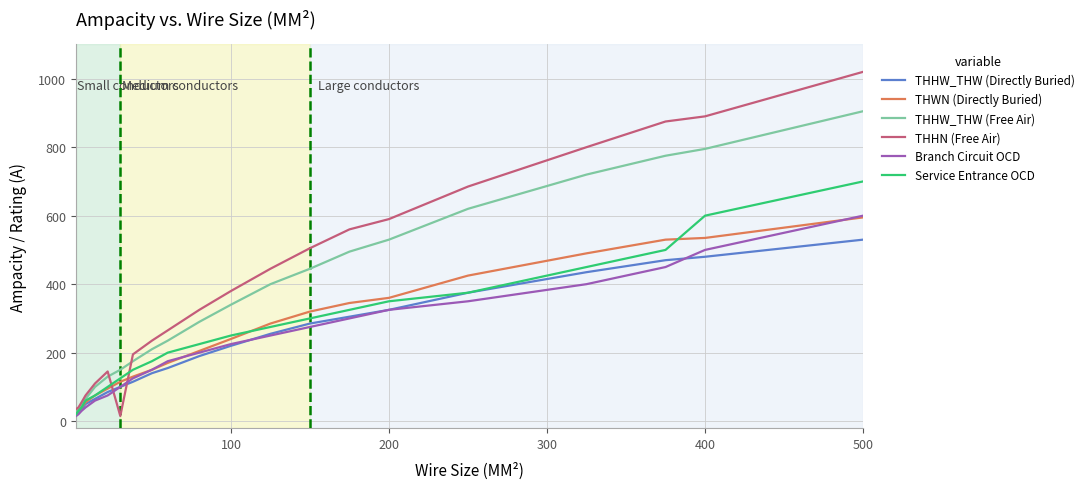

What is the maximum value shown in the chart?

1020